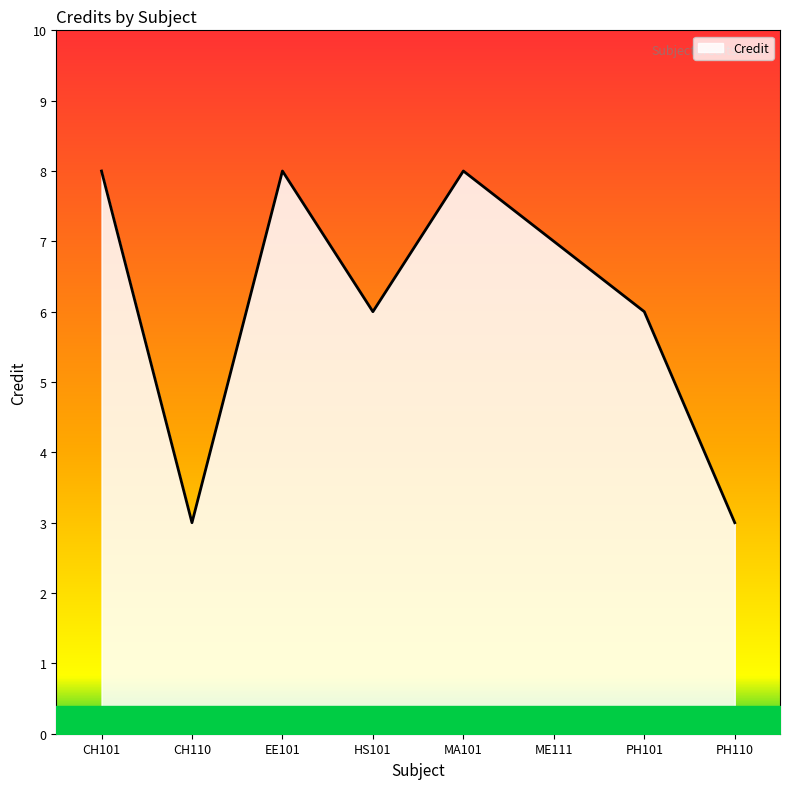

What is the sum of the values at MA101 and EE101?

16